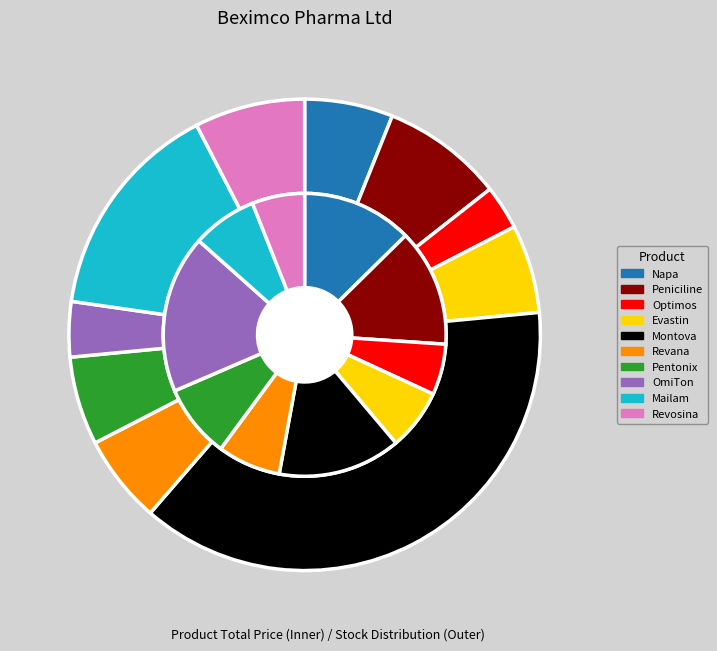

What percentage is the Optimos slice, to the nearest percent?

6%